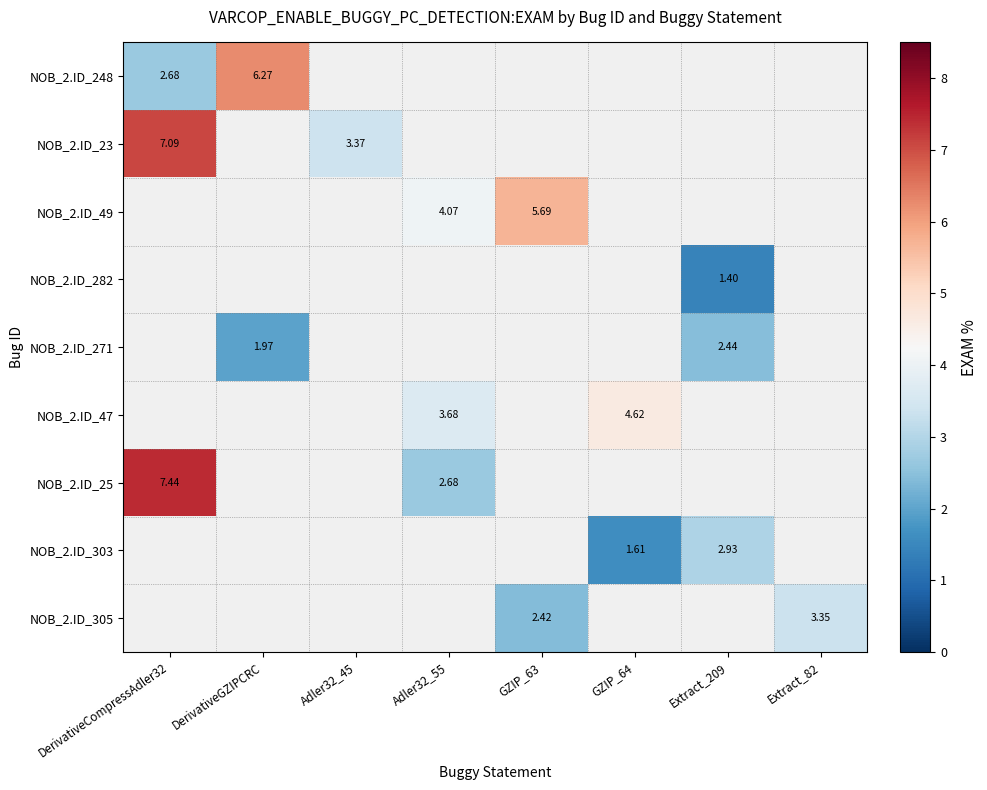

What is the spread (max minus min) of values at DerivativeCompressAdler32?

4.8